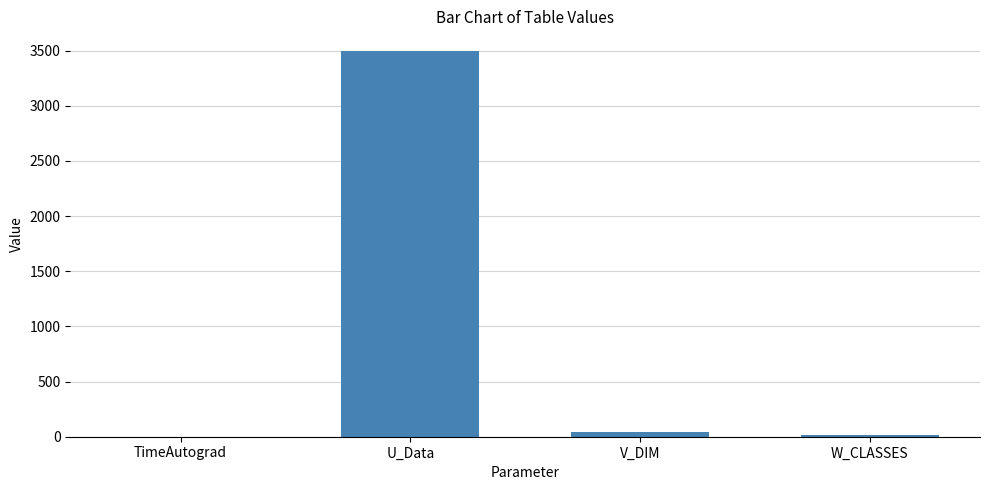

Is it true that the value at U_Data is 3500.0?

True